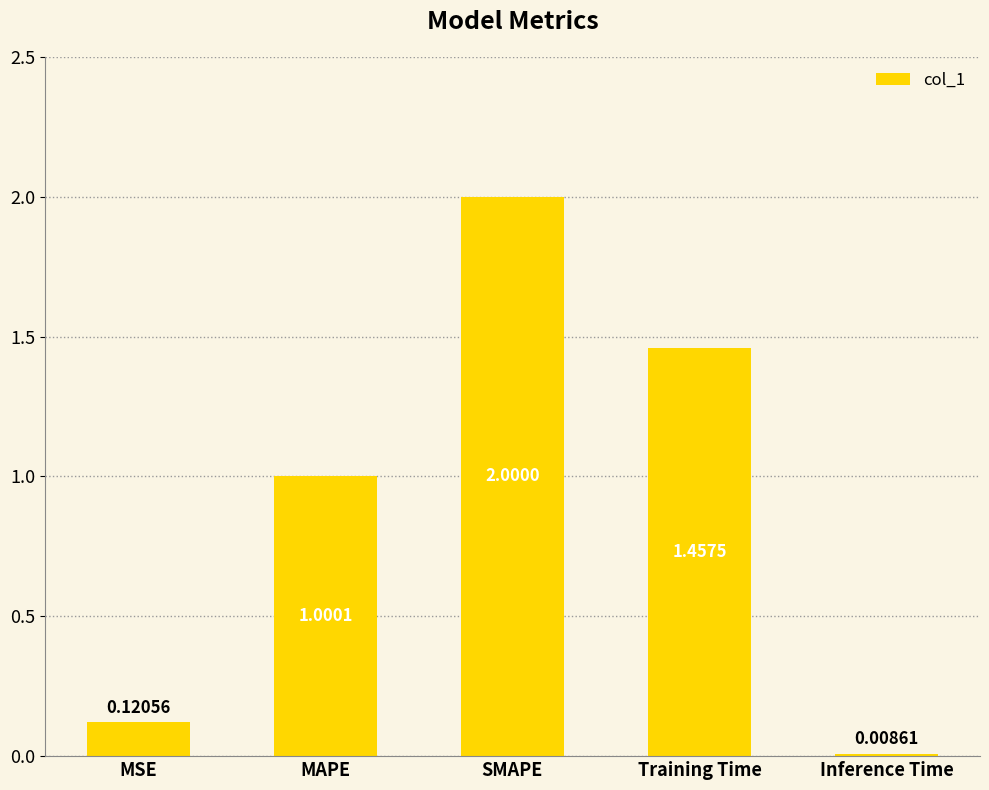

How many data points are less than 1?

2